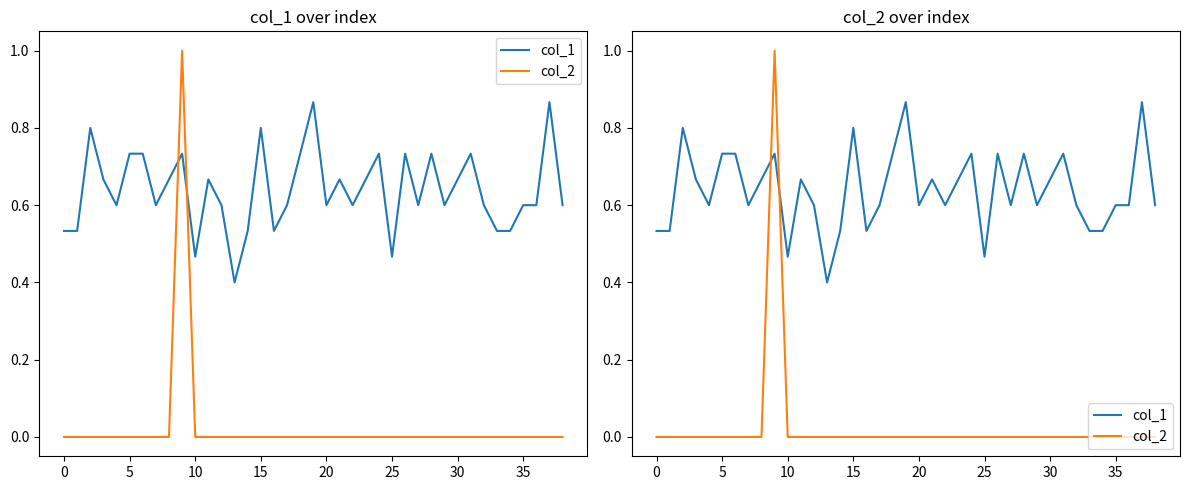

What is the sum of all col_2 values?

1.0